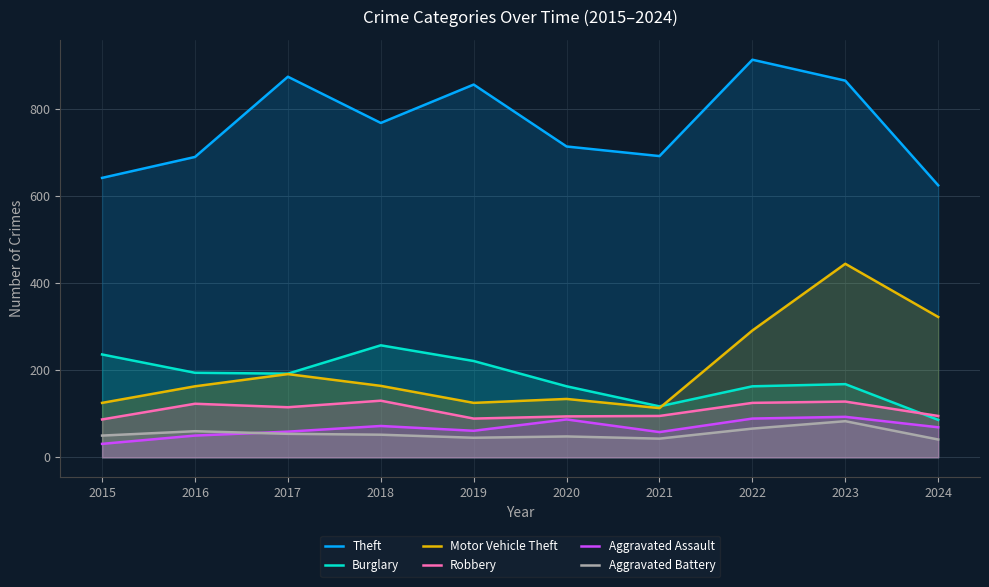

What is the greatest value displayed?

912